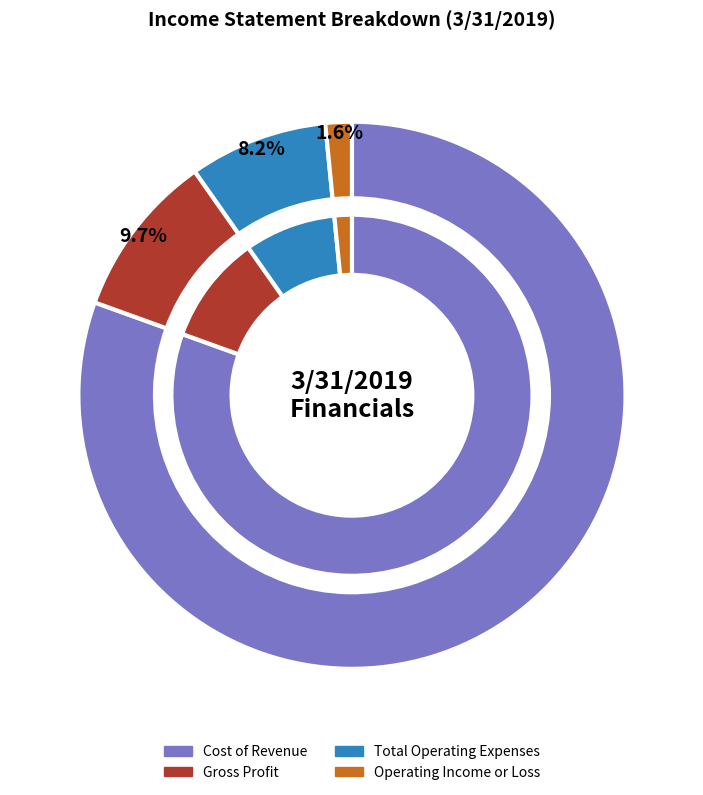

Which category has the biggest portion of the pie?

Cost of Revenue